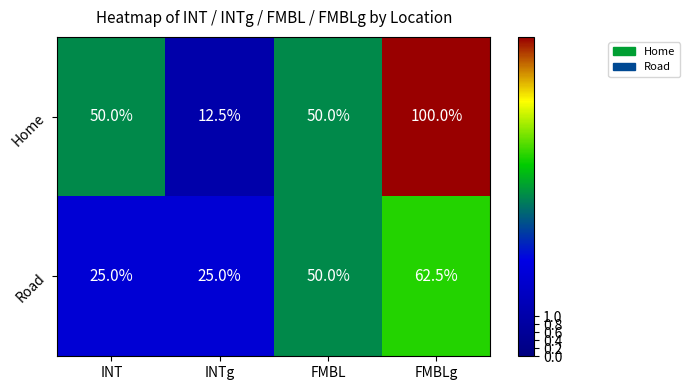

List the series in order of their overall mean, highest first.

Home, Road